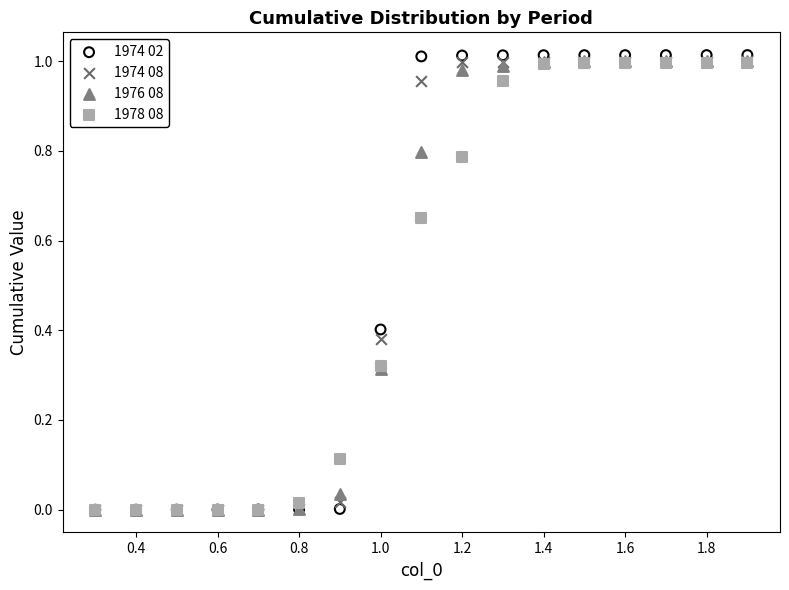

What are all the series names shown in the legend?

1974 02, 1974 08, 1976 08, 1978 08